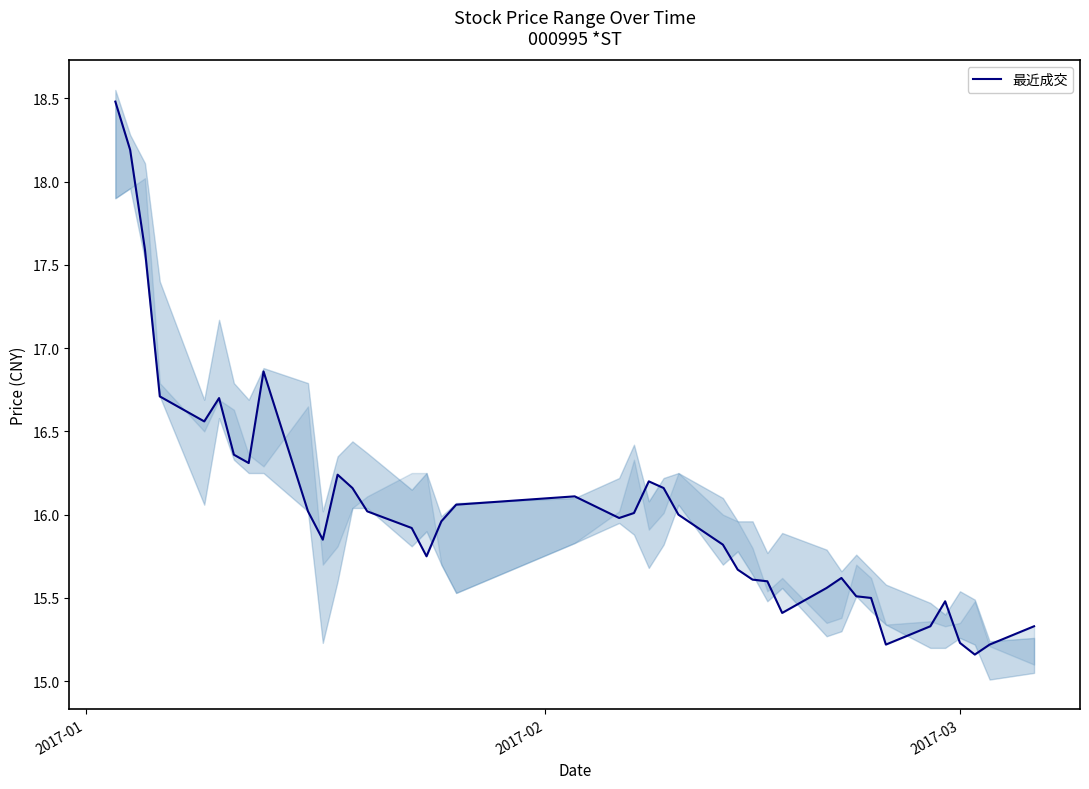

How many distinct data groups are displayed?

1